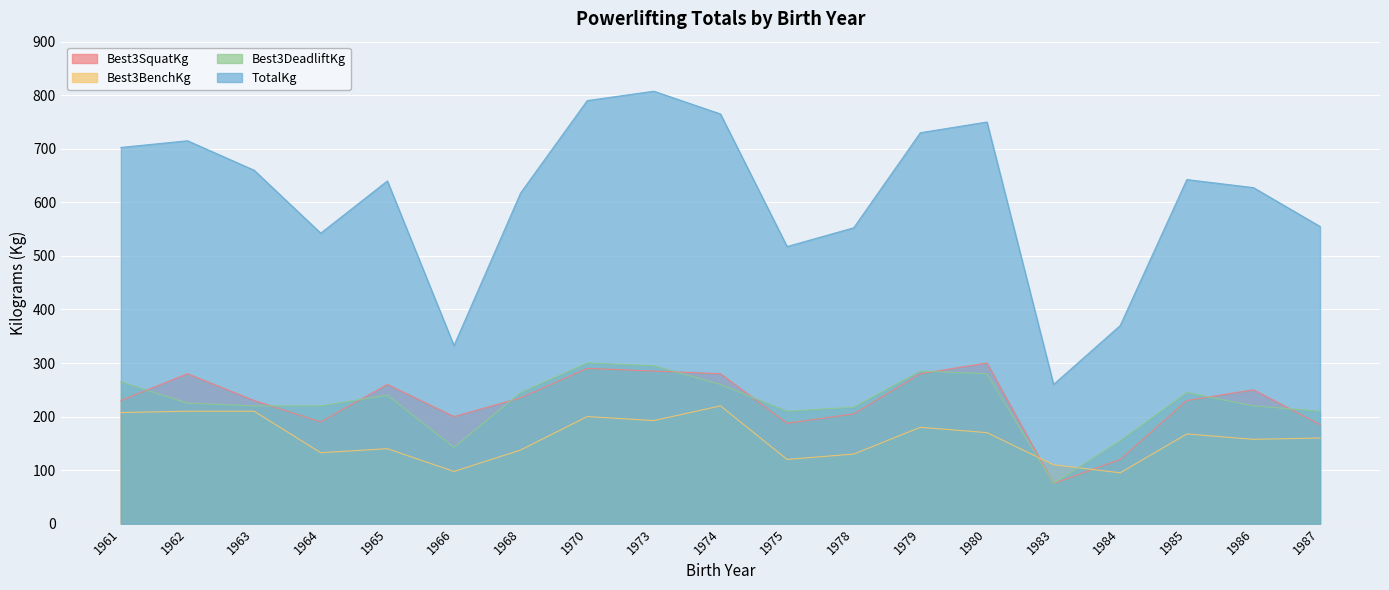

How many interior local valleys does the Best3BenchKg series have?

6